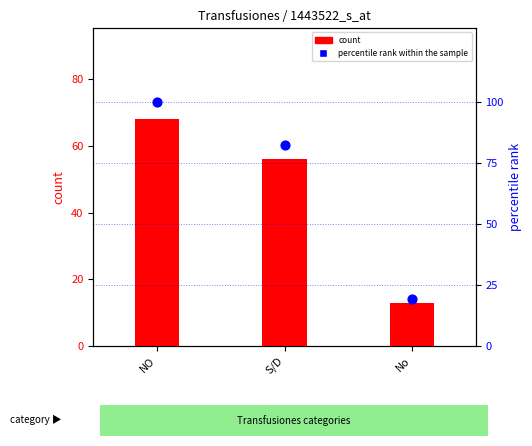

At how many categories does at least one series exceed 67?

2